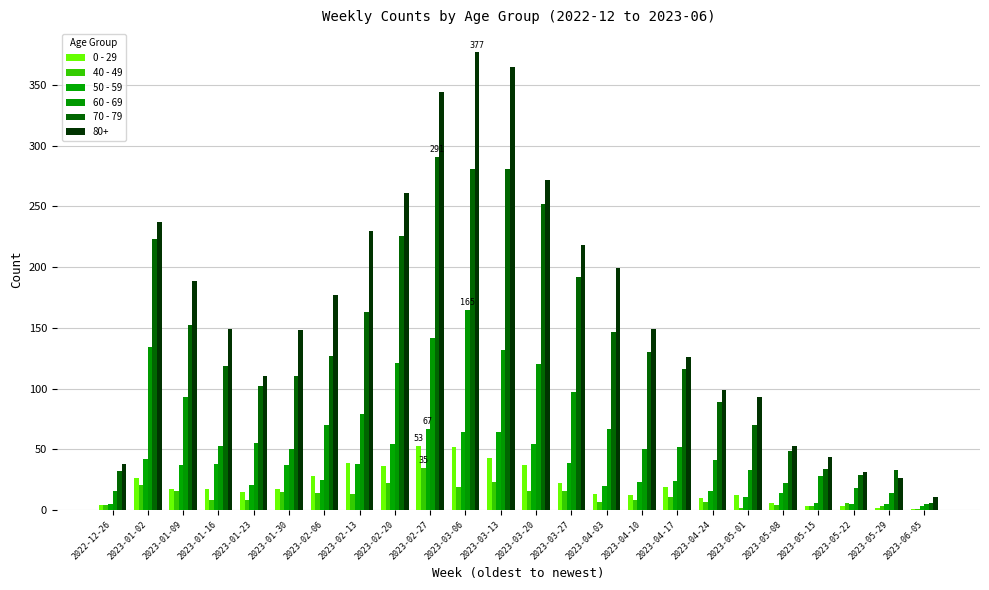

At which category does the chart reach its minimum across all series?

2023-06-05